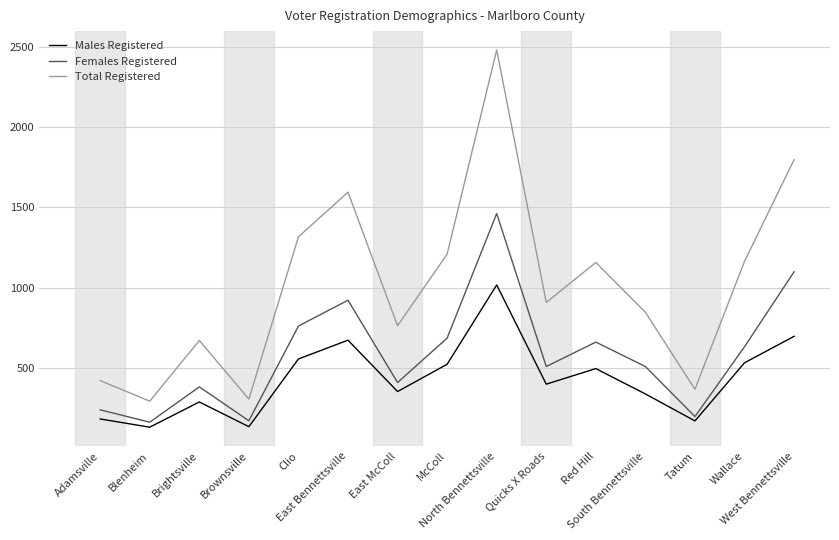

True or false: Males Registered has a value of 338 at South Bennettsville.

True